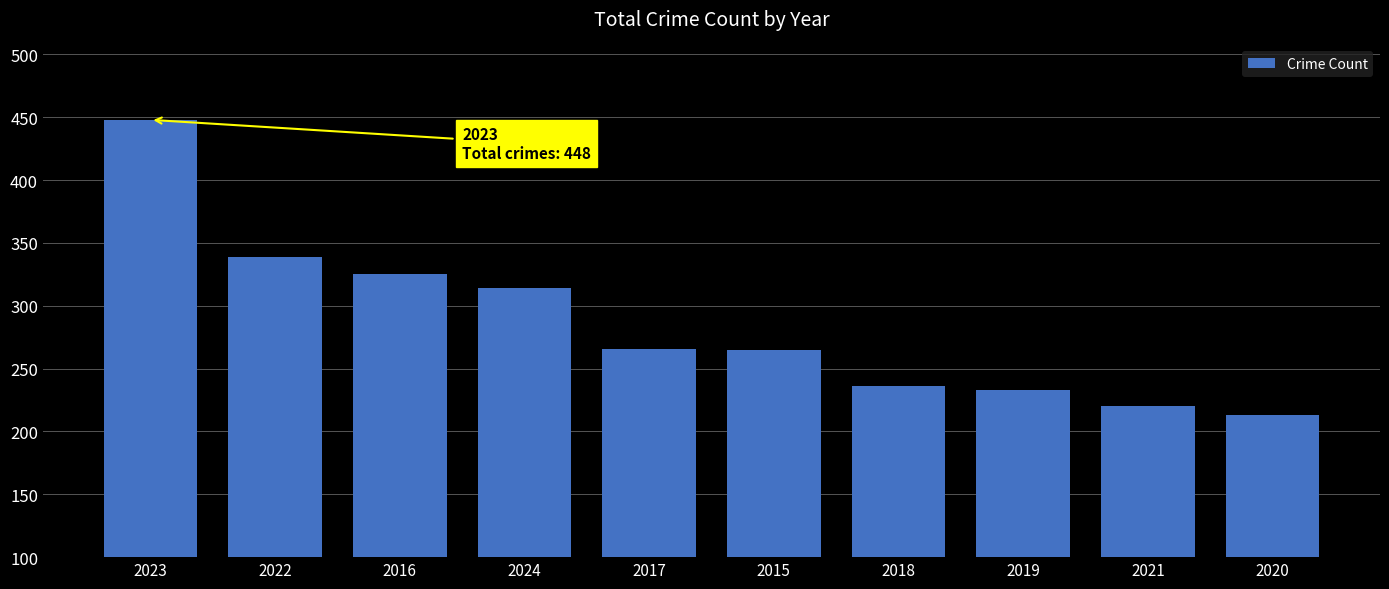

How many bars are there in total?

10